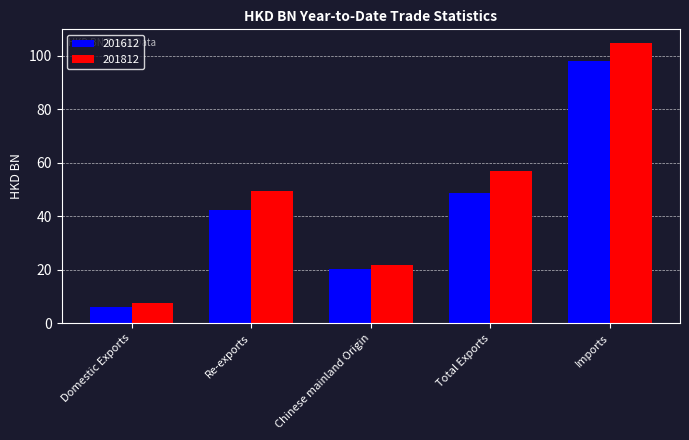

What is the total value across all series at Total Exports?

105.5